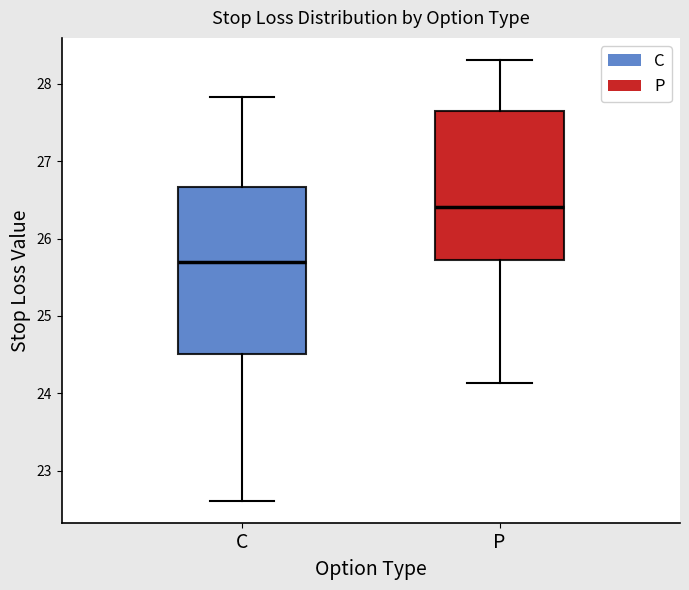

Which box's median line is the highest?

P